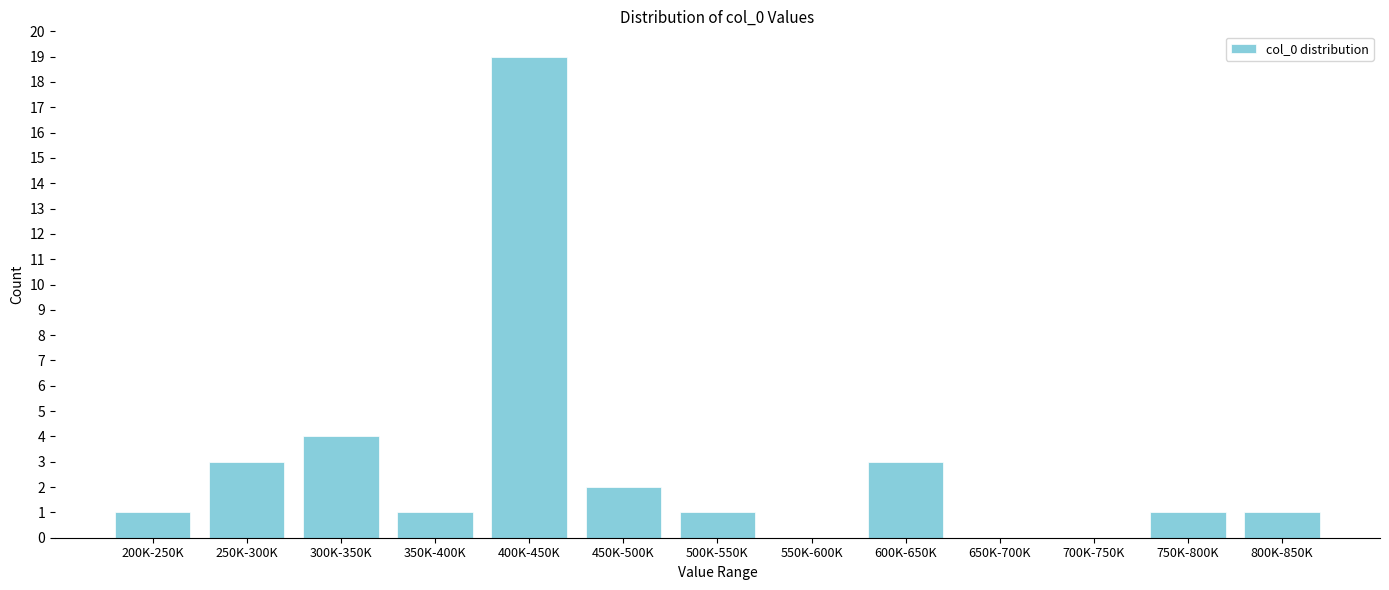

Reading left to right, transcribe all the data shown in this chart.

200K-250K=1	250K-300K=3	300K-350K=4	350K-400K=1	400K-450K=19	450K-500K=2	500K-550K=1	550K-600K=0	600K-650K=3	650K-700K=0	700K-750K=0	750K-800K=1	800K-850K=1